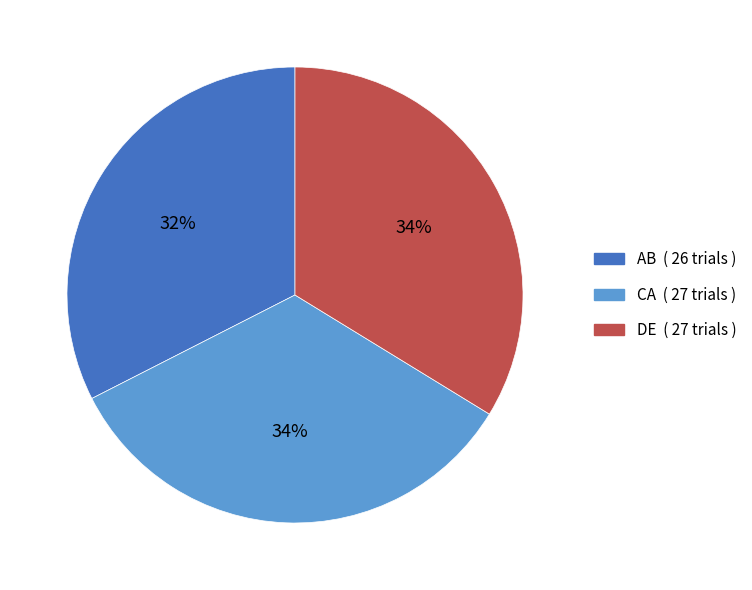

To the nearest percent, what portion does DE represent?

34%